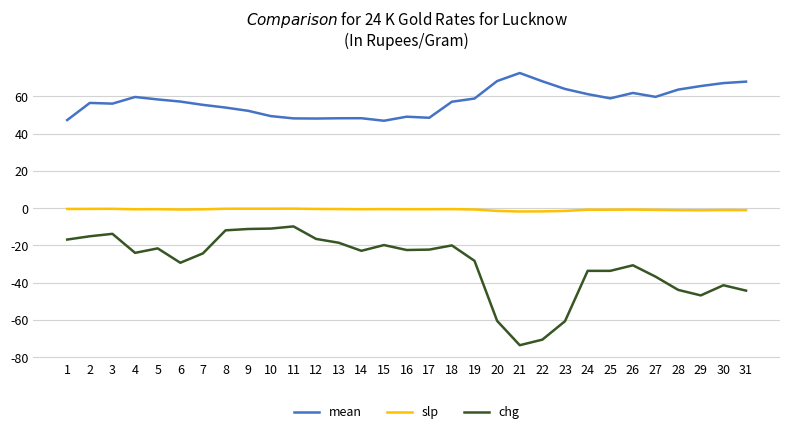

At 20, list the series in order from largest to smallest.

mean, slp, chg